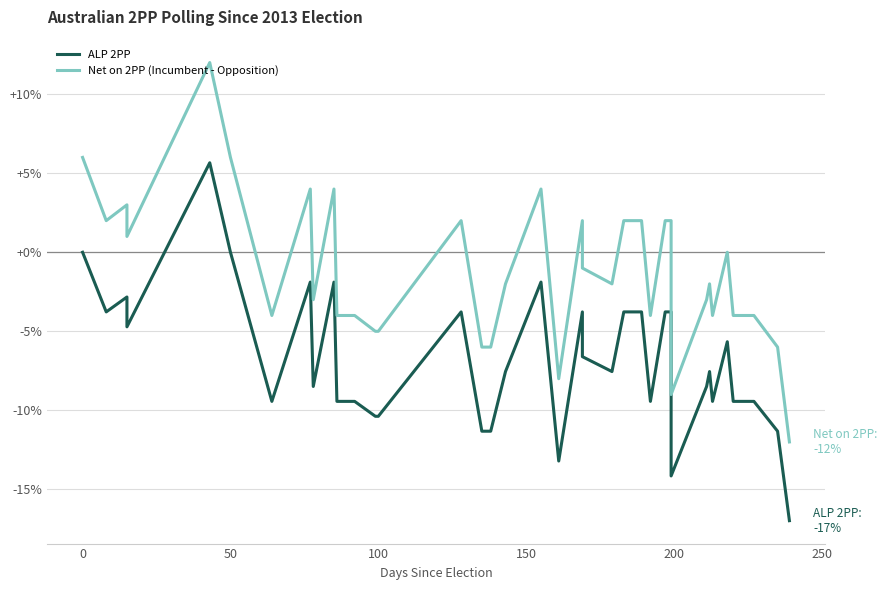

True or false: ALP 2PP and Net on 2PP (Incumbent - Opposition) intersect in this chart.

False